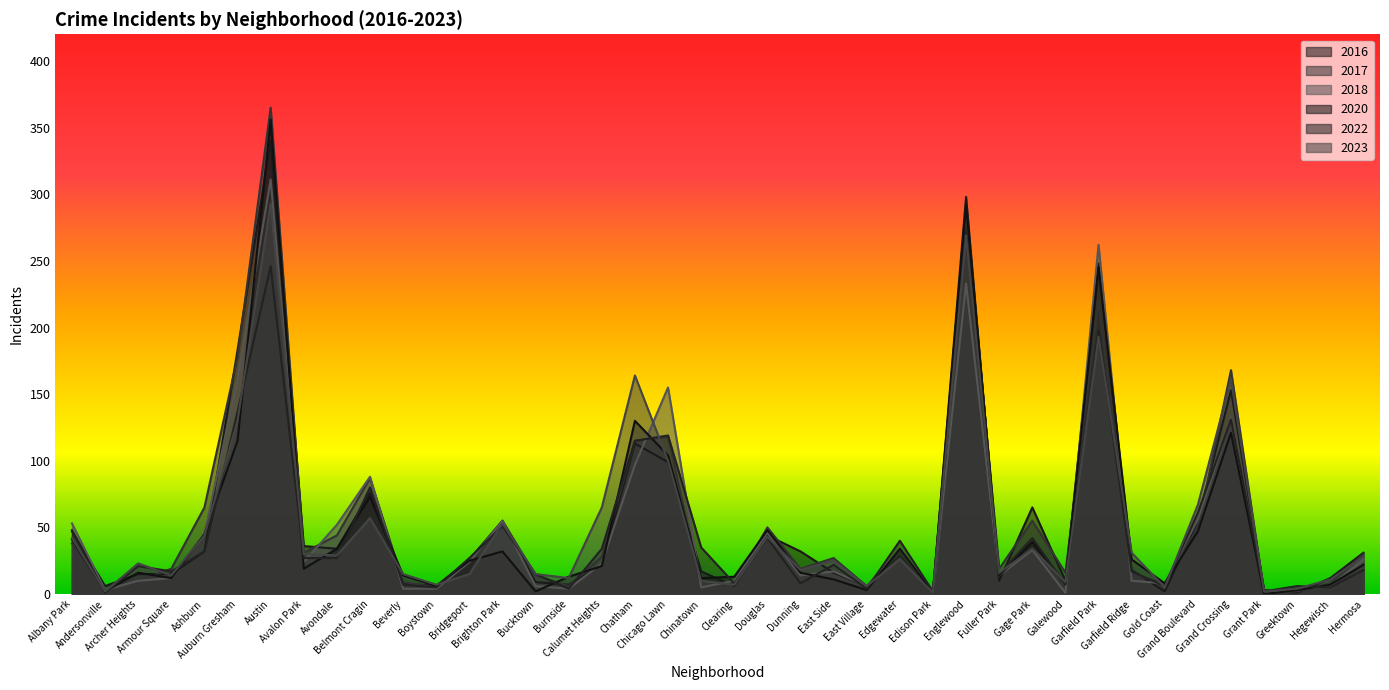

What is the difference between the 2016 values at Auburn Gresham and Hermosa?

152